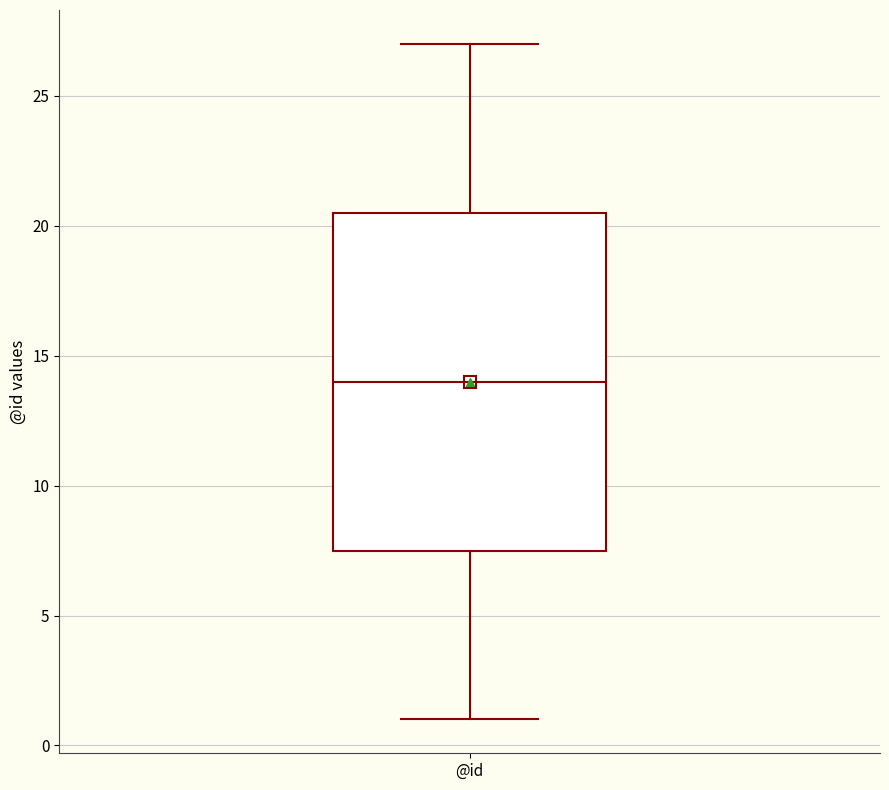

Transcribe this box plot: give where the median line is, the range the box spans, and where the two whiskers end, as read against the y-axis. The values are not printed on the chart, so give them approximately, as read against the axis.

median 14.0, box 7.5 to 20.5, whiskers 1.0 to 27.0